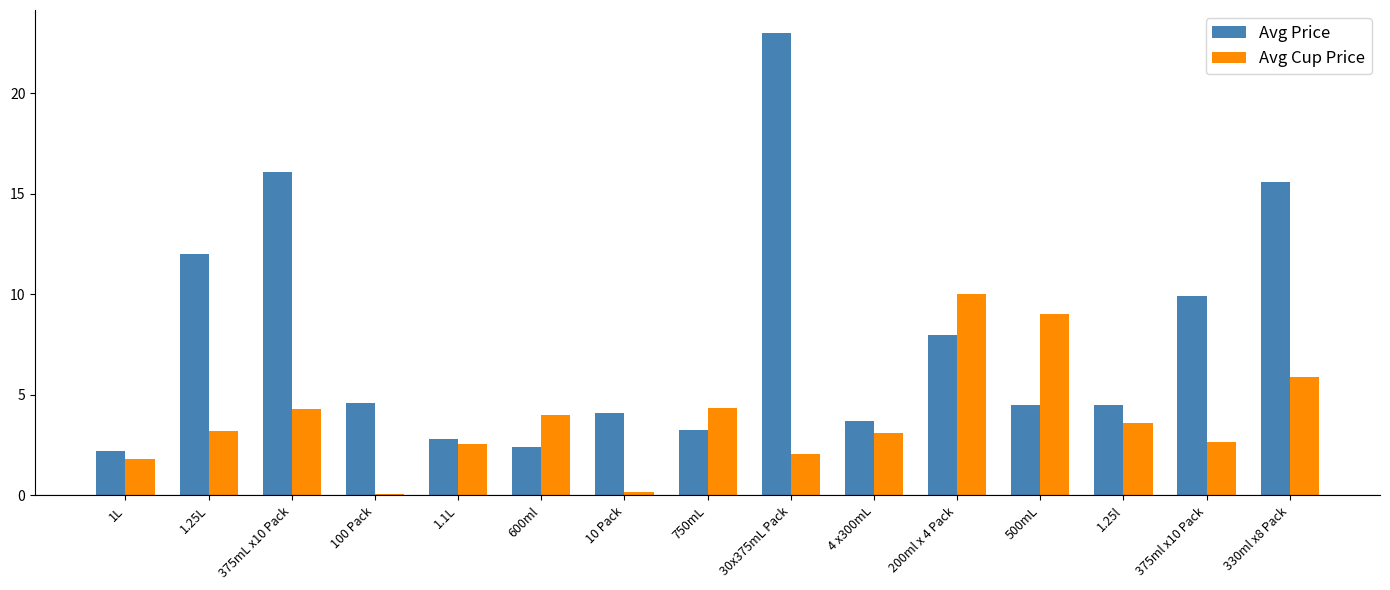

Read the Avg Cup Price value at 30x375mL Pack.

2.0